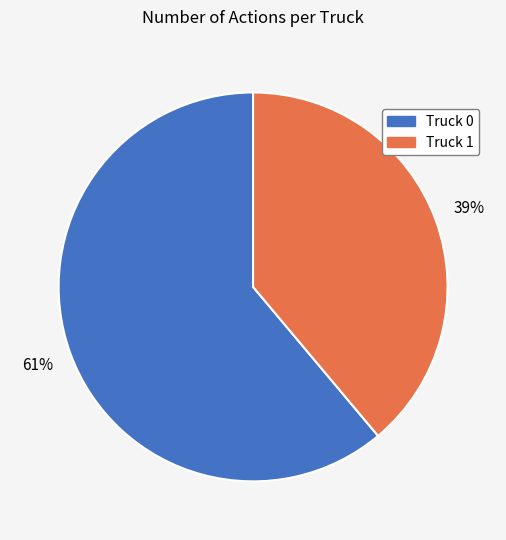

To the nearest percent, what percentage of the pie is Truck 0?

61%